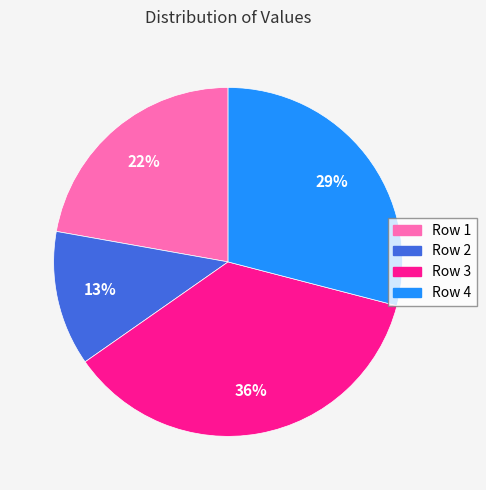

To the nearest percent, what is the average slice percentage?

25%